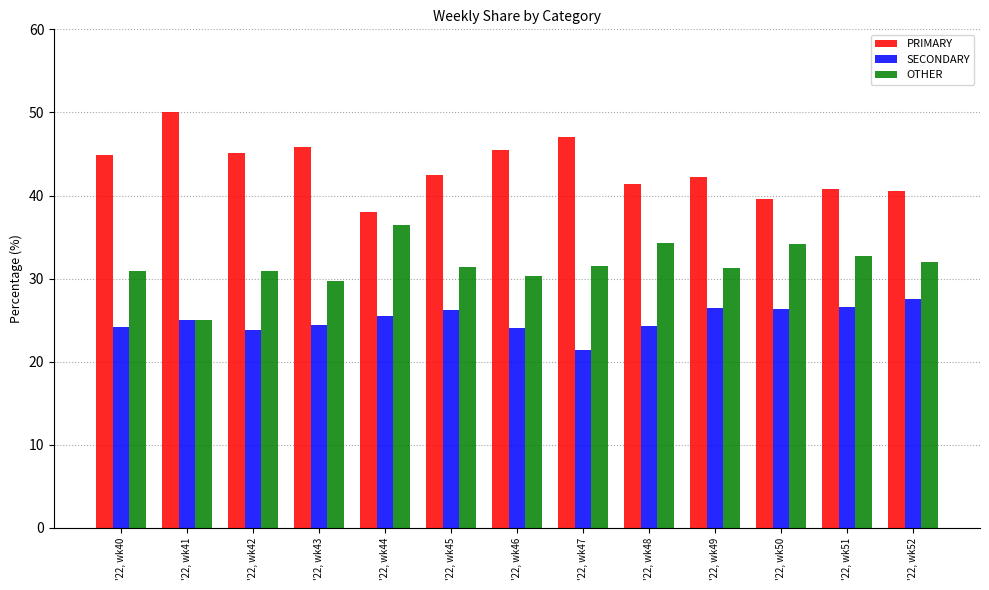

Is the value of OTHER at '22, wk40 greater than the value of PRIMARY at '22, wk47?

No